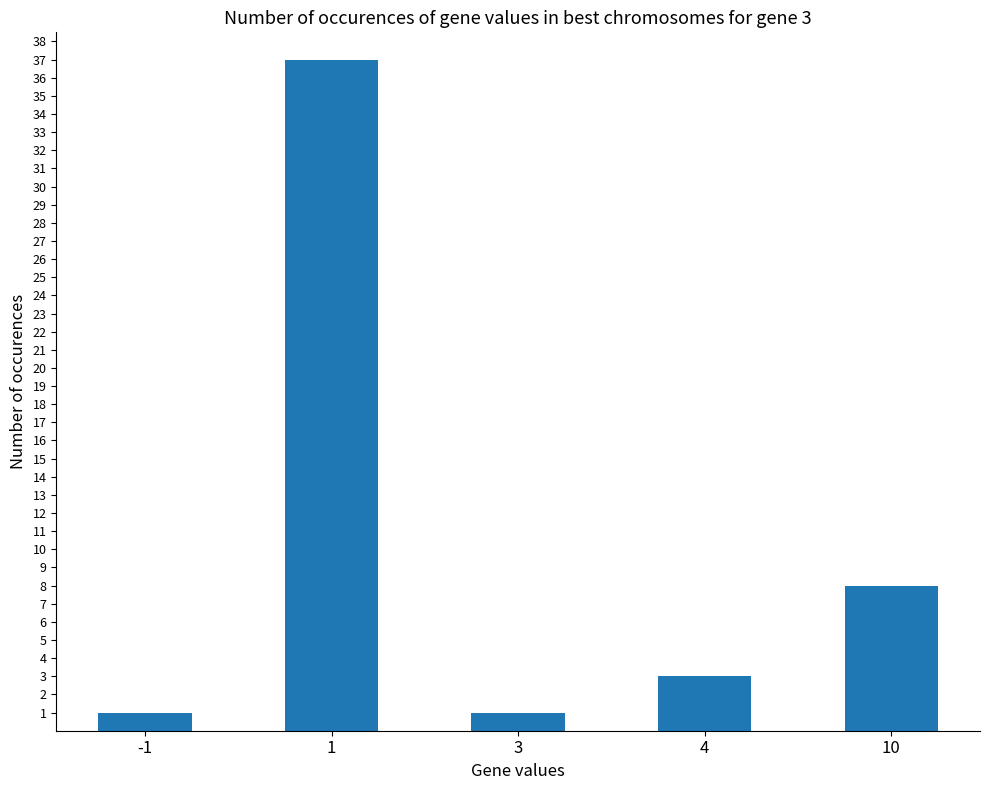

Between 4 and 10, which is larger?

10